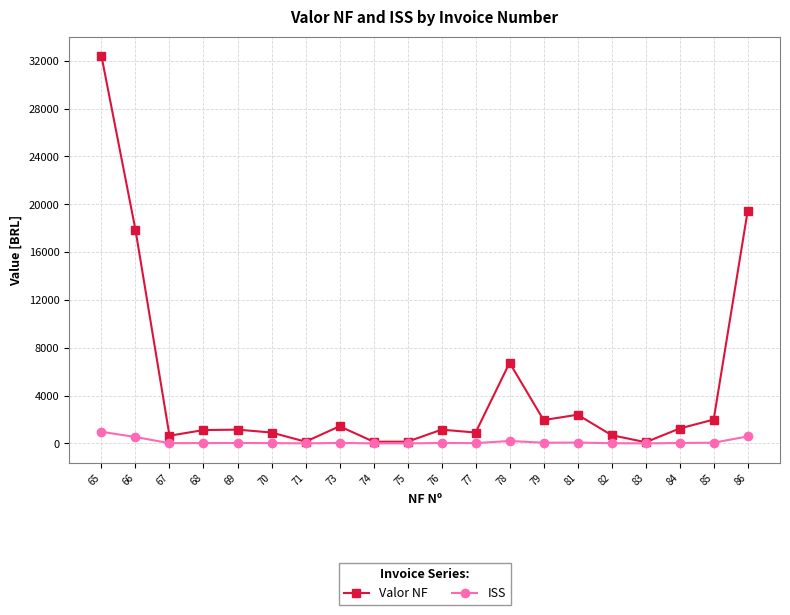

What is the total value across all series at 65?

33372.0